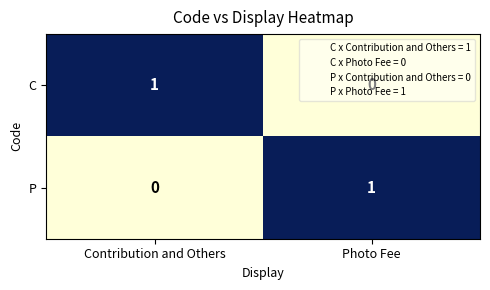

Rank the series at Contribution and Others from highest to lowest value.

C, P